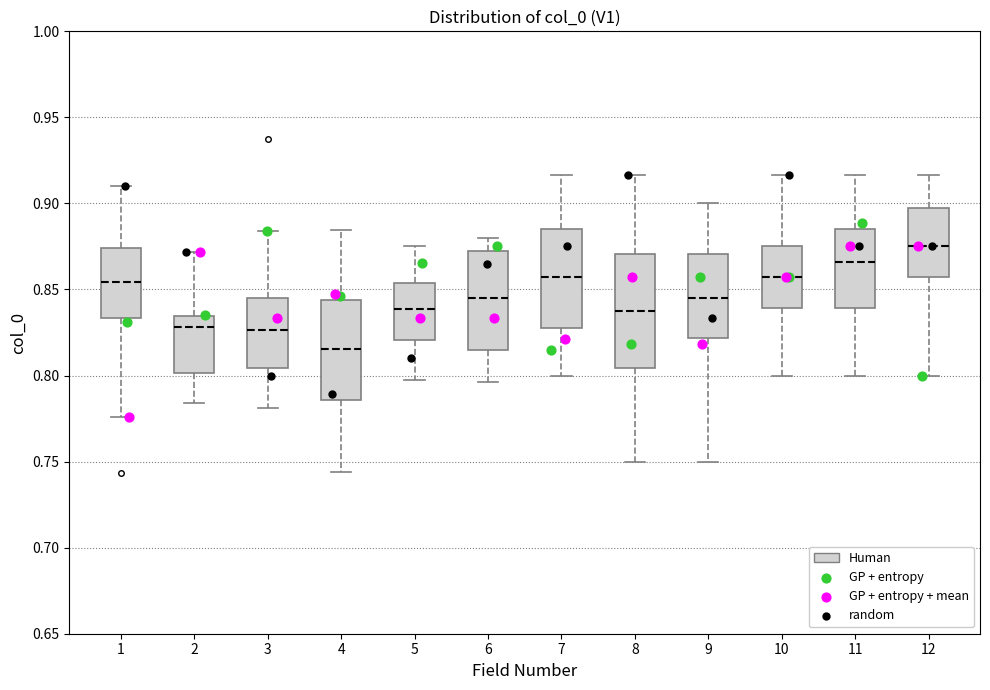

Reading left to right, read every box against the y-axis: the position of its median line, the range the box covers, and the ends of its whiskers. The values are not printed on the chart, so give them approximately, as read against the axis.

1: median 0.855, box 0.835 to 0.875, whiskers 0.775 to 0.910
2: median 0.830, box 0.800 to 0.835, whiskers 0.785 to 0.870
3: median 0.825, box 0.805 to 0.845, whiskers 0.780 to 0.885
4: median 0.815, box 0.785 to 0.845, whiskers 0.745 to 0.885
5: median 0.840, box 0.820 to 0.855, whiskers 0.795 to 0.875
6: median 0.845, box 0.815 to 0.870, whiskers 0.795 to 0.880
7: median 0.855, box 0.830 to 0.885, whiskers 0.800 to 0.915
8: median 0.840, box 0.805 to 0.870, whiskers 0.750 to 0.915
9: median 0.845, box 0.820 to 0.870, whiskers 0.750 to 0.900
10: median 0.855, box 0.840 to 0.875, whiskers 0.800 to 0.915
11: median 0.865, box 0.840 to 0.885, whiskers 0.800 to 0.915
12: median 0.875, box 0.855 to 0.895, whiskers 0.800 to 0.915